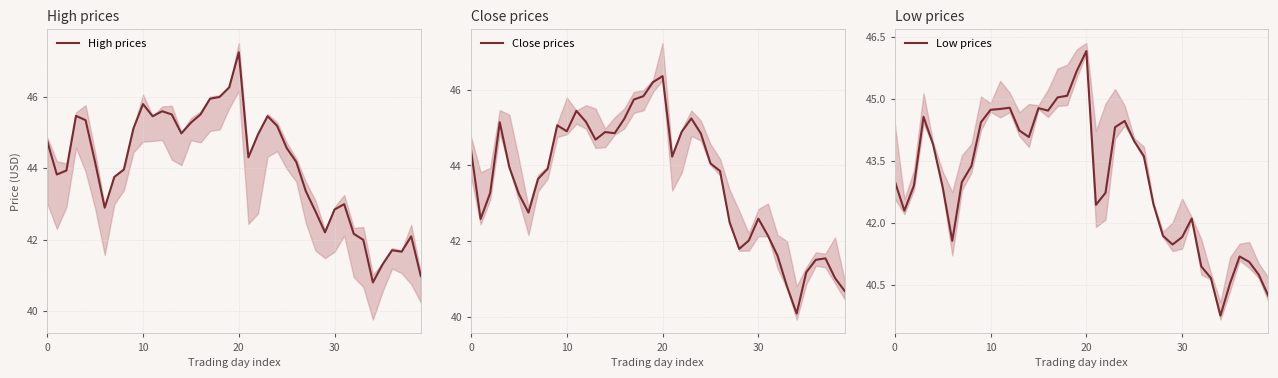

Which series has the largest total across all categories?

High prices